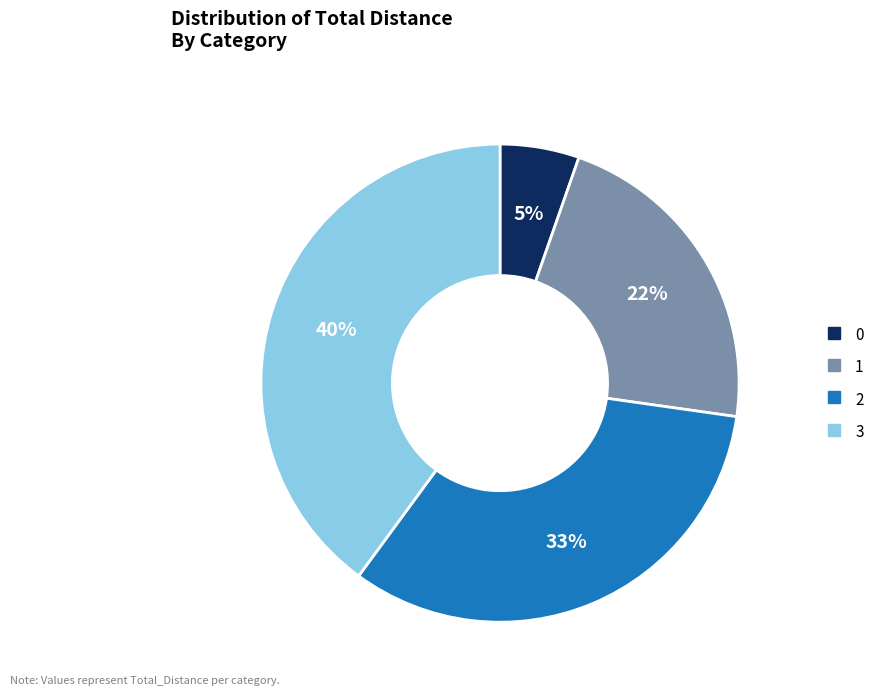

How many segments does this pie chart have?

4